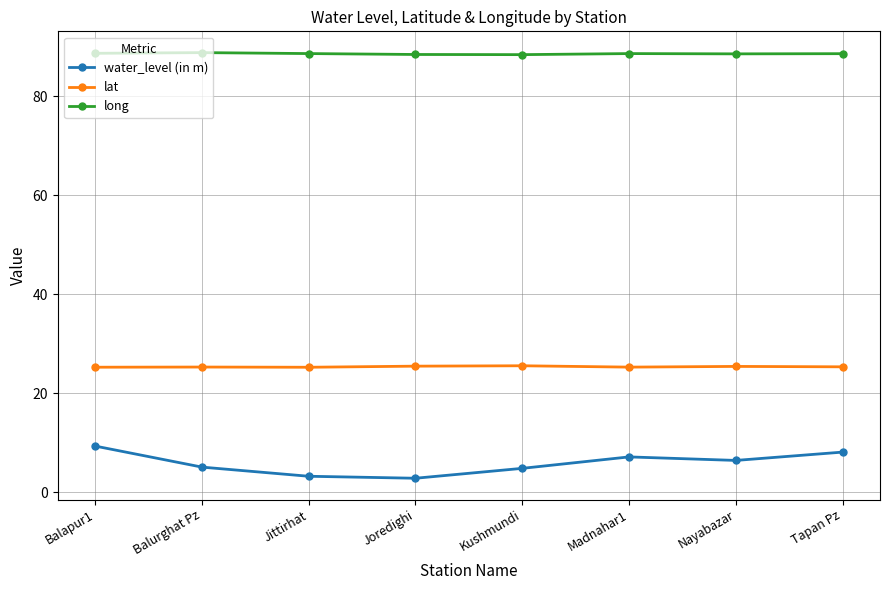

What is the difference between the maximum and minimum values in the long series?

0.4